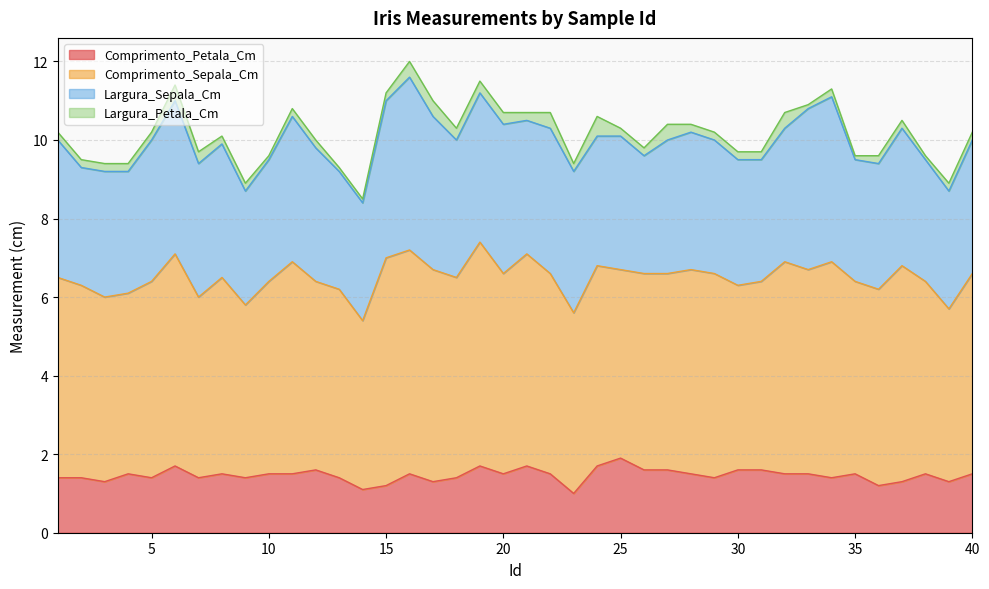

The Largura_Petala_Cm series shows 0.3 at 29. True or false?

False